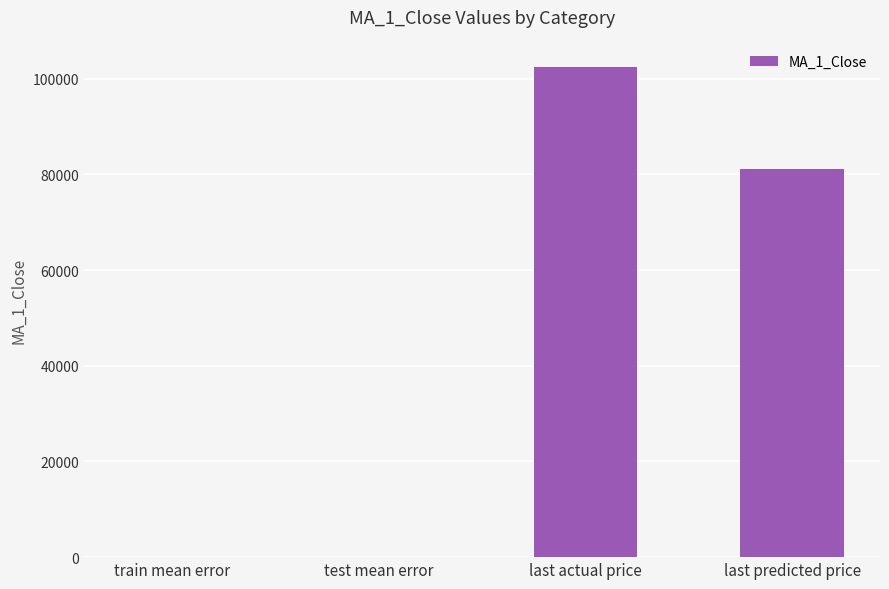

What is the sum of all values?

183685.1